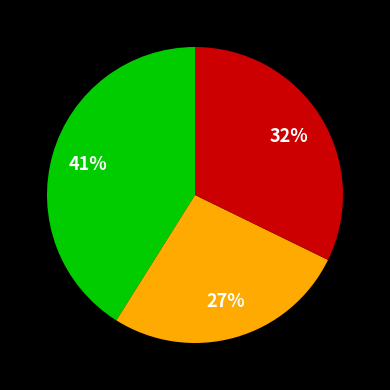

To the nearest percent, what is the average slice percentage?

33%